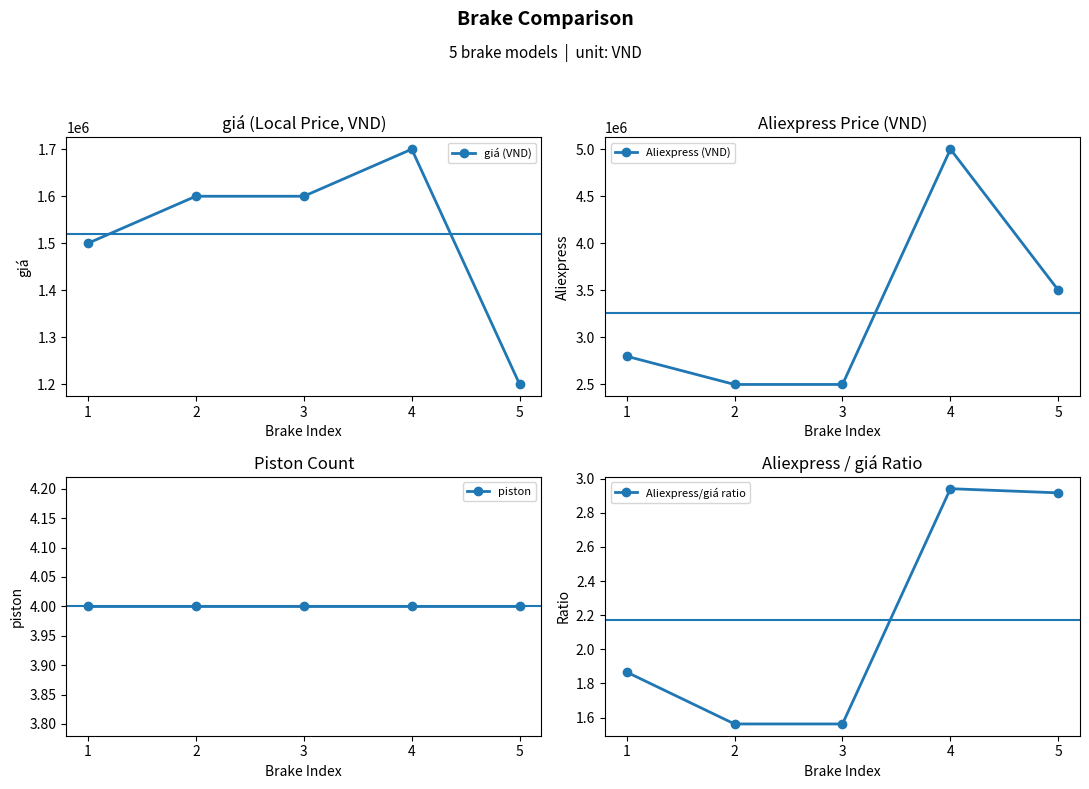

The giá (VND) series shows 1600000.0 at 2. True or false?

True